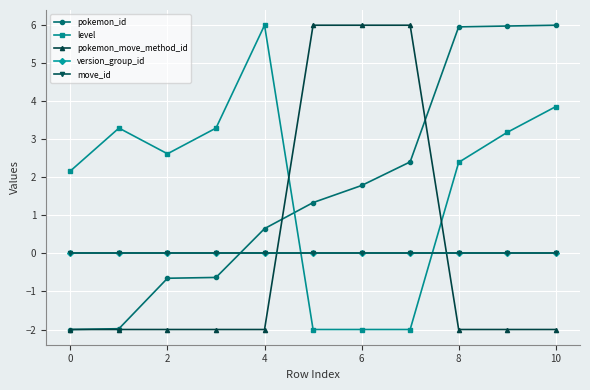

Is this an area chart (filled region under the line)?

No